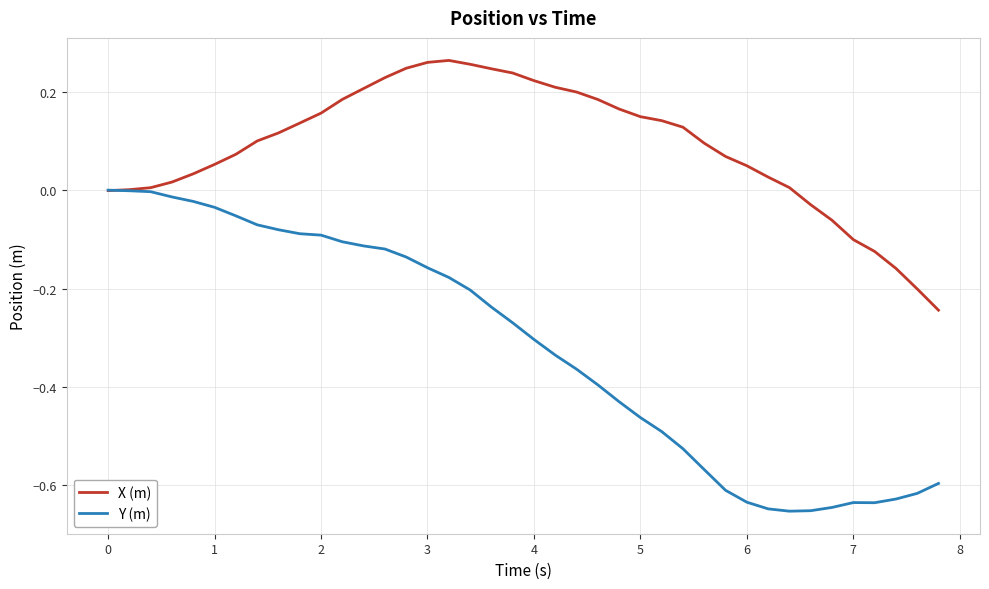

Which series has the largest range (max minus min)?

Y (m)